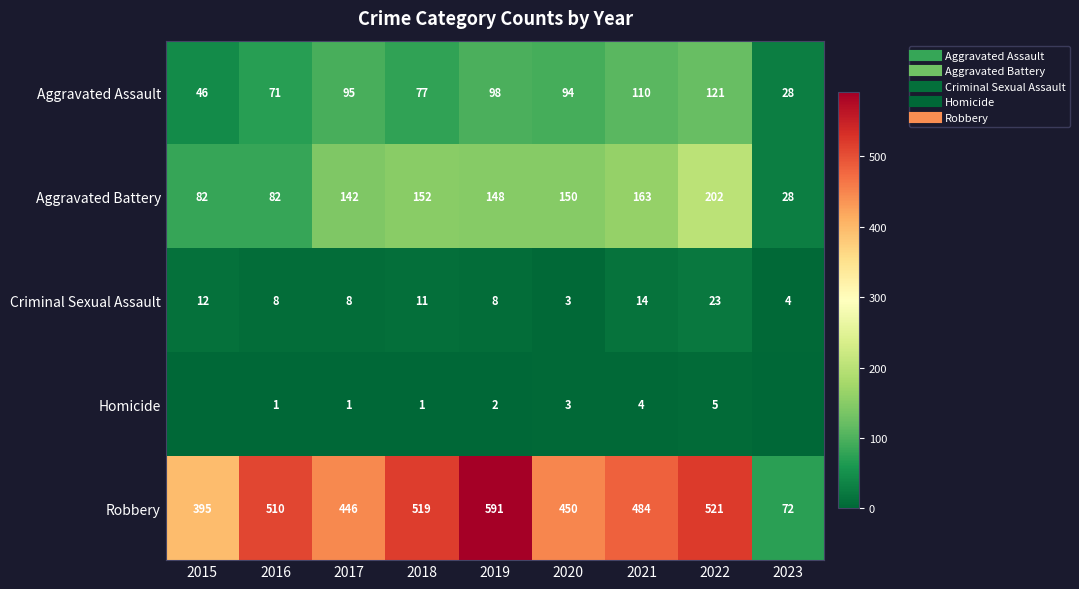

Rank the series at 2021 from lowest to highest value.

Homicide, Criminal Sexual Assault, Aggravated Assault, Aggravated Battery, Robbery